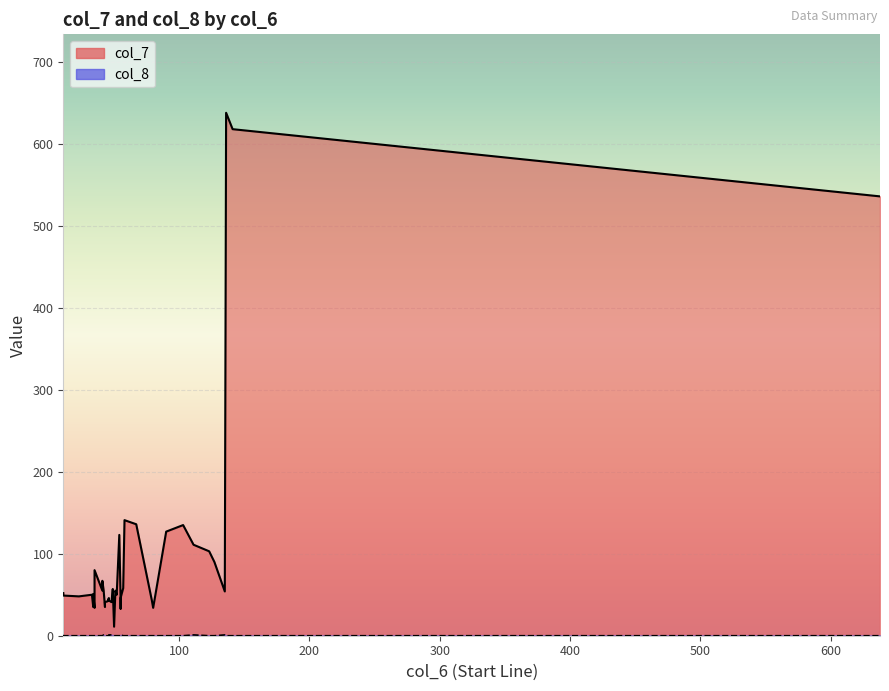

At which category does col_7 reach its first local valley?

23